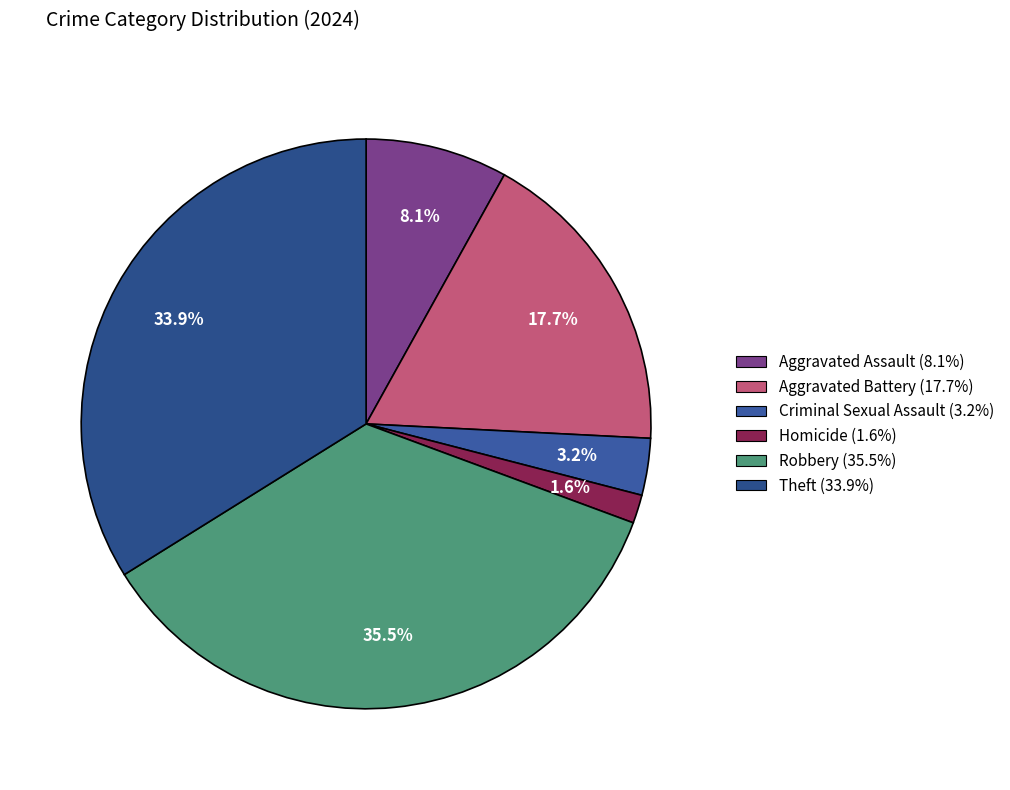

How many slices are in this pie chart?

6